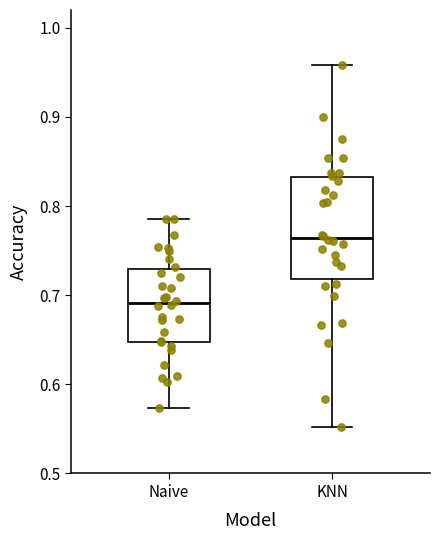

Where is the upper edge of the box for Naive on the y-axis? The values are not printed on the chart, so give them approximately, as read against the axis.

0.73